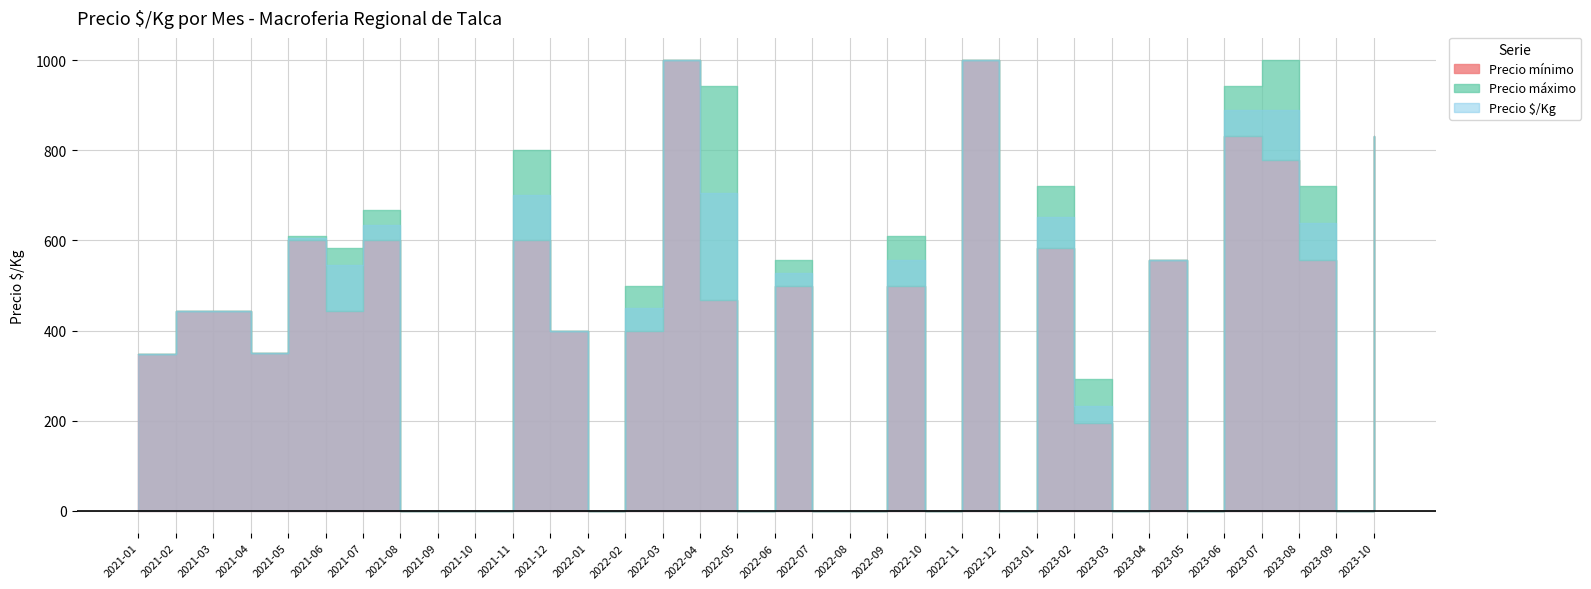

Reading left to right, list all the values displayed in this chart.

Precio_min: 2021-01=347	2021-02=444	2021-03=444	2021-04=350	2021-05=600	2021-06=444	2021-07=600	2021-08=0	2021-09=0	2021-10=0	2021-11=600	2021-12=400	2022-01=0	2022-02=400	2022-03=1000	2022-04=467	2022-05=0	2022-06=500	2022-07=0	2022-08=0	2022-09=500	2022-10=0	2022-11=1000	2022-12=0	2023-01=583	2023-02=194	2023-03=0	2023-04=556	2023-05=0	2023-06=833	2023-07=778	2023-08=556	2023-09=0	2023-10=833
Precio_max: 2021-01=347	2021-02=444	2021-03=444	2021-04=350	2021-05=611	2021-06=583	2021-07=667	2021-08=0	2021-09=0	2021-10=0	2021-11=800	2021-12=400	2022-01=0	2022-02=500	2022-03=1000	2022-04=944	2022-05=0	2022-06=556	2022-07=0	2022-08=0	2022-09=611	2022-10=0	2022-11=1000	2022-12=0	2023-01=722	2023-02=292	2023-03=0	2023-04=556	2023-05=0	2023-06=944	2023-07=1000	2023-08=722	2023-09=0	2023-10=833
Precio_Kg: 2021-01=347	2021-02=444	2021-03=444	2021-04=350	2021-05=606	2021-06=546	2021-07=634	2021-08=0	2021-09=0	2021-10=0	2021-11=700	2021-12=400	2022-01=0	2022-02=450	2022-03=1000	2022-04=706	2022-05=0	2022-06=528	2022-07=0	2022-08=0	2022-09=556	2022-10=0	2022-11=1000	2022-12=0	2023-01=653	2023-02=233	2023-03=0	2023-04=556	2023-05=0	2023-06=889	2023-07=889	2023-08=639	2023-09=0	2023-10=833